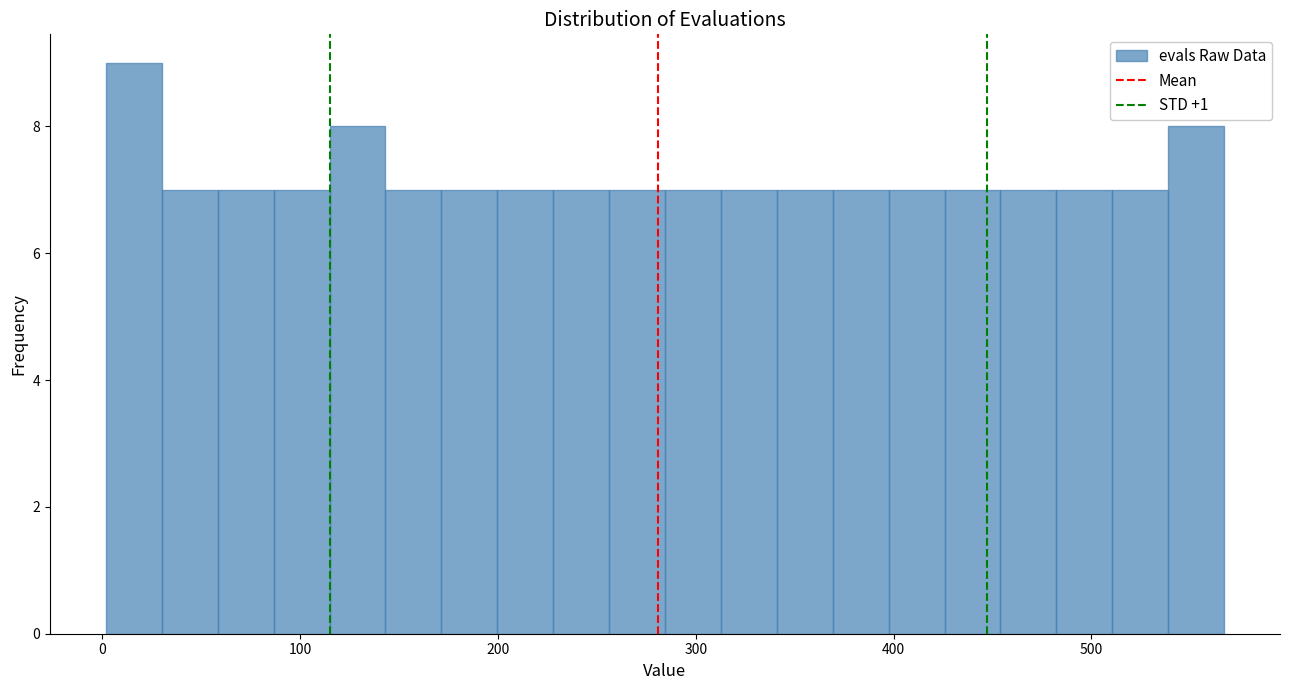

Read against the x-axis, roughly where is the centre of the tallest bar?

20